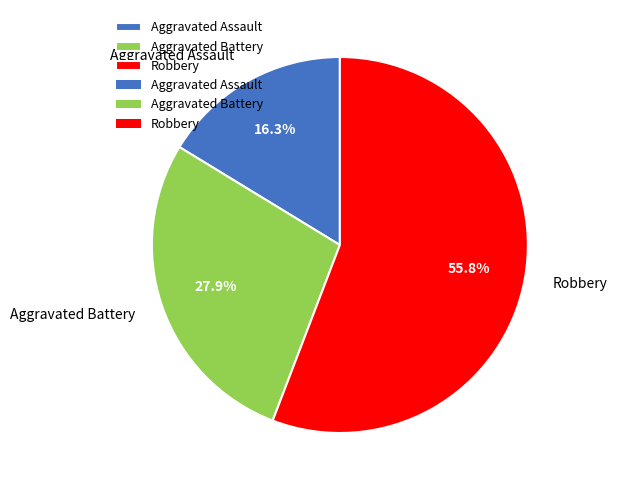

To the nearest percent, what is the combined percentage of Robbery and Aggravated Assault?

72%